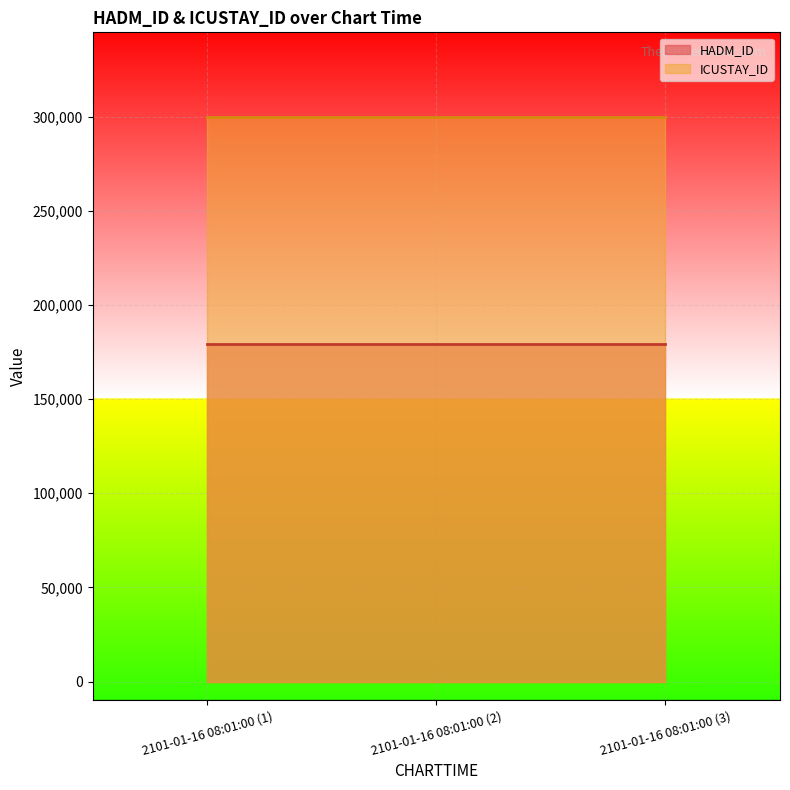

Is it true that ICUSTAY_ID equals 146919 at 2101-01-16 08:01:00 (1)?

False